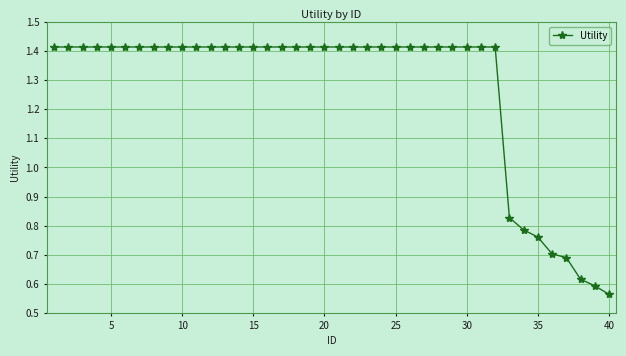

How many values are between 1 and 2?

32